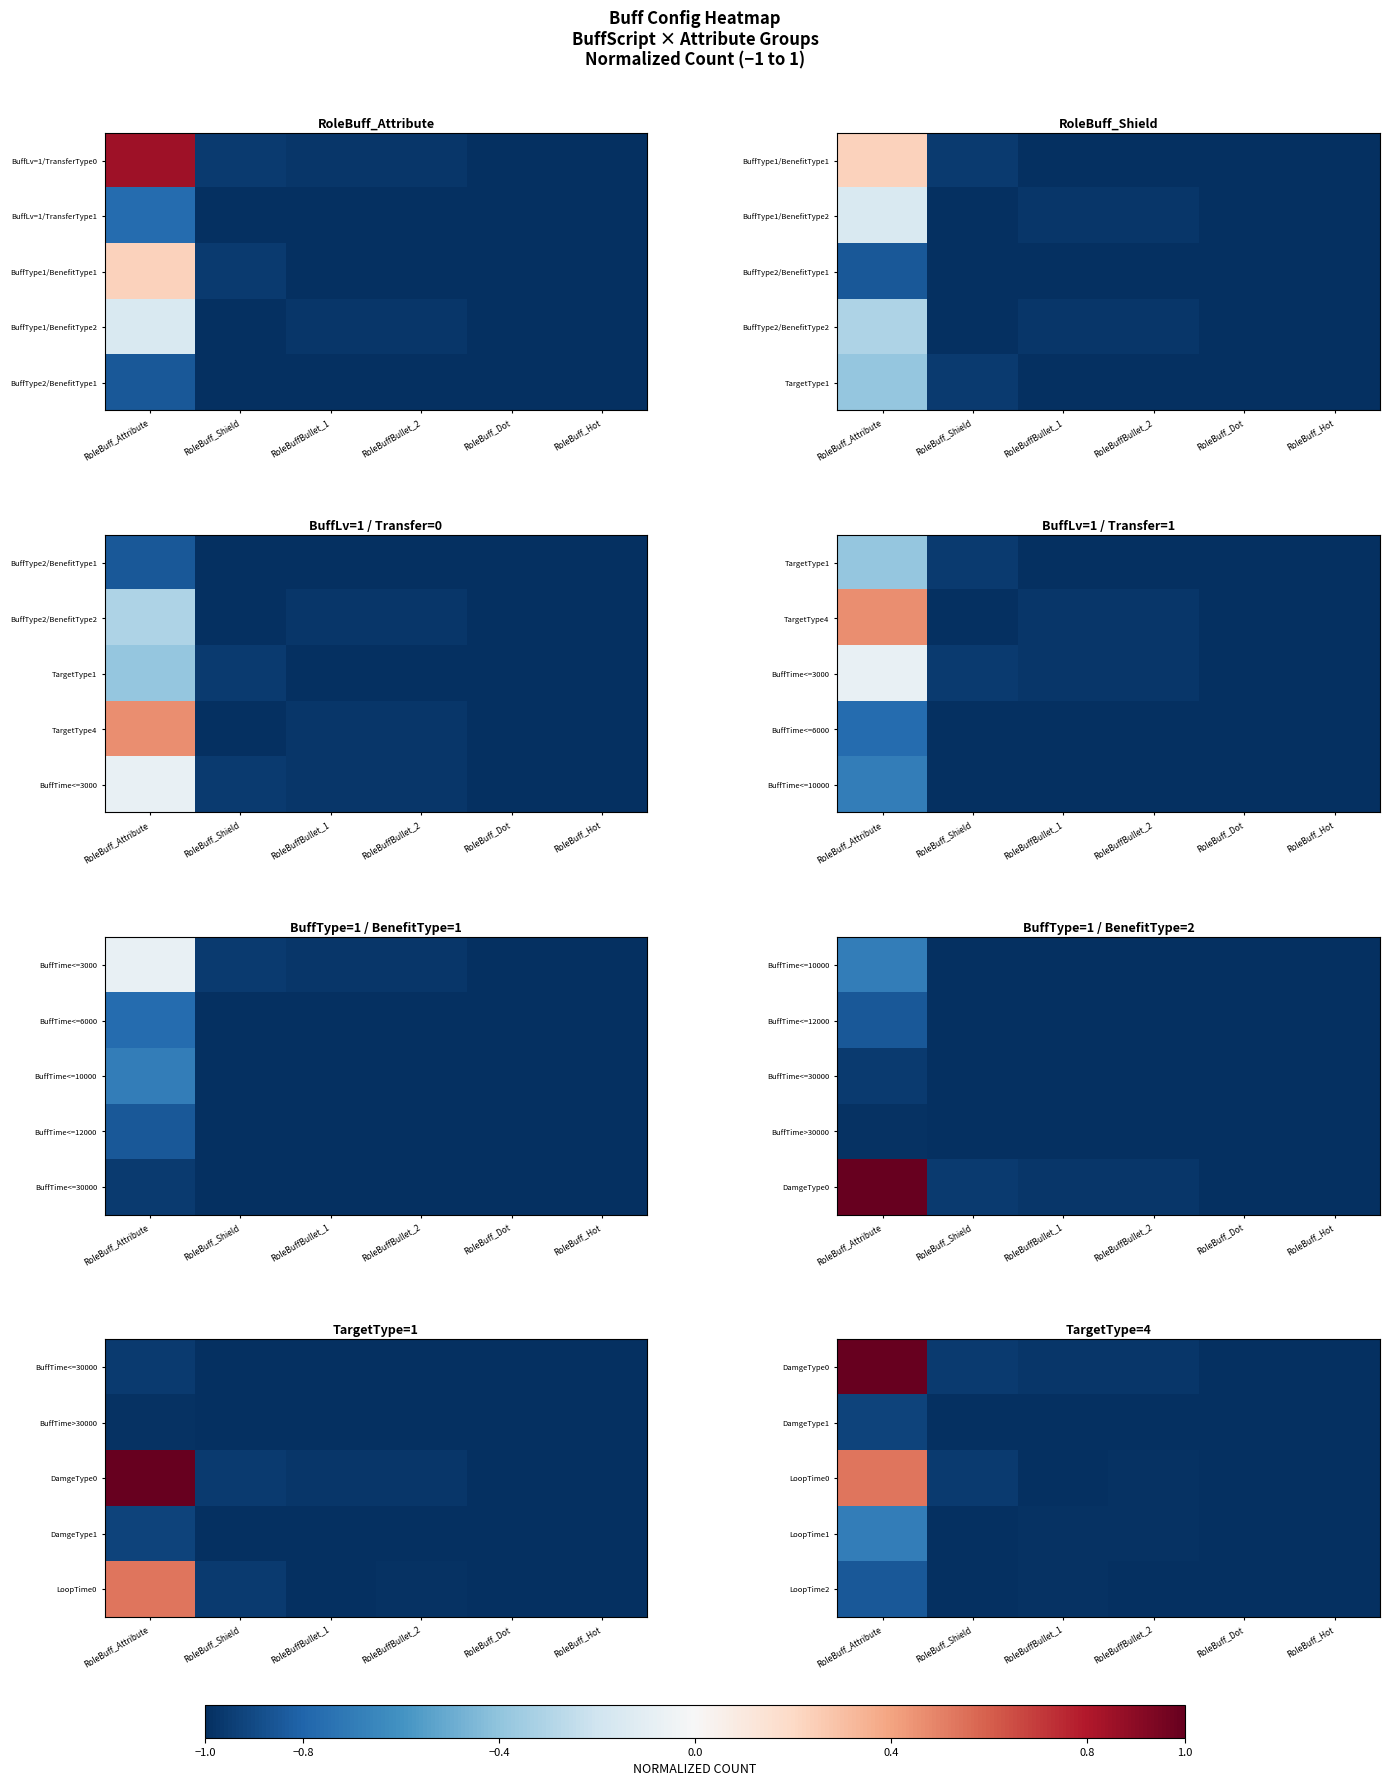

Read the DamgeType0 value at RoleBuff_Dot.

-1.0